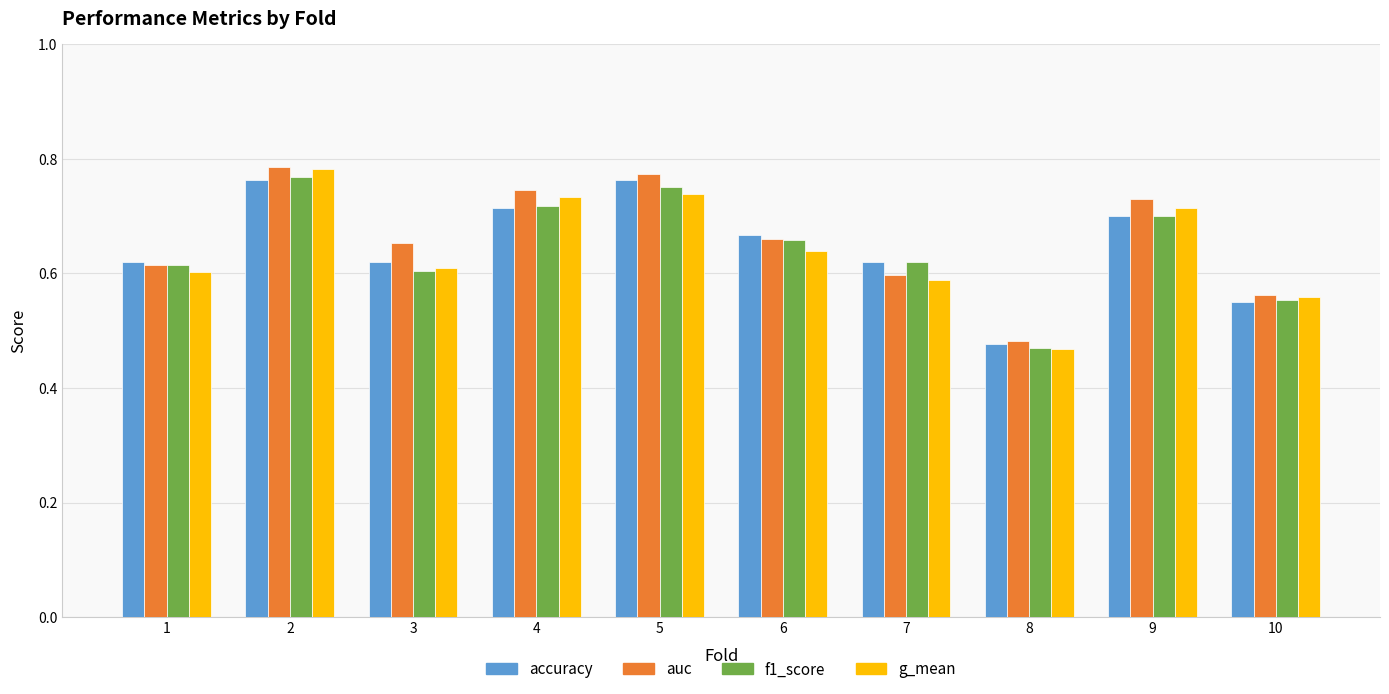

Are the bars horizontal?

No